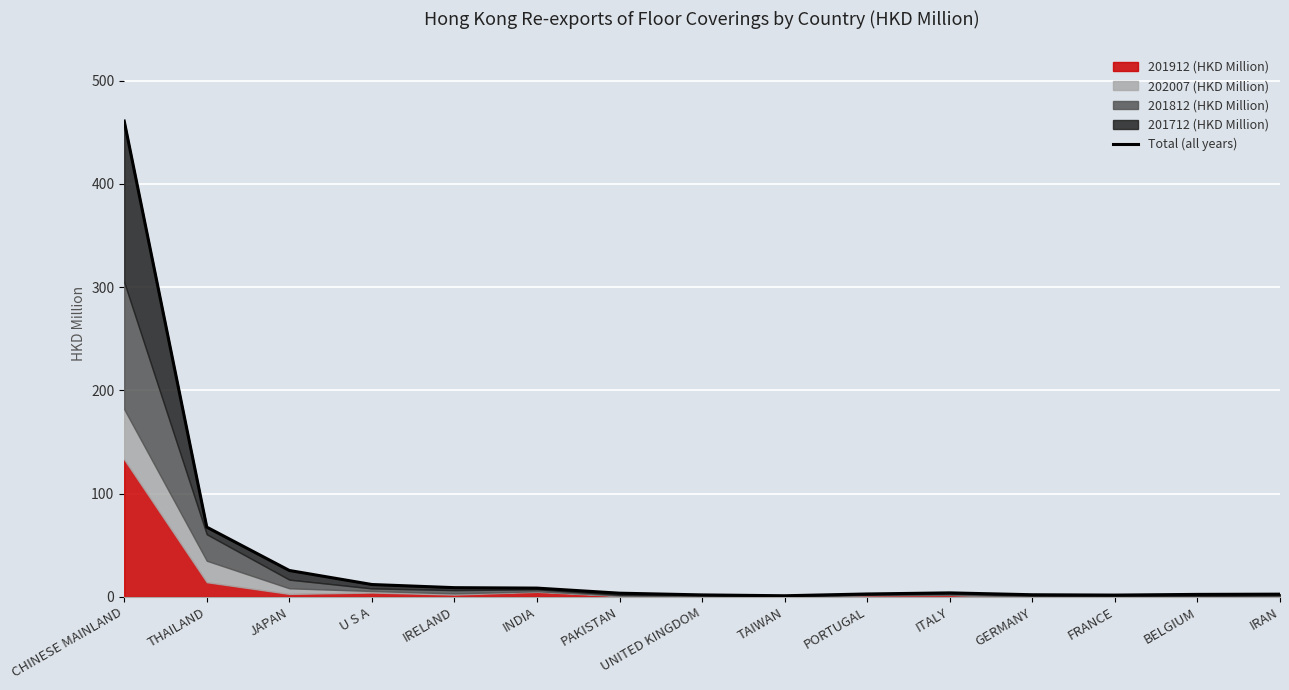

The value at PORTUGAL is 4.8. True or false?

False